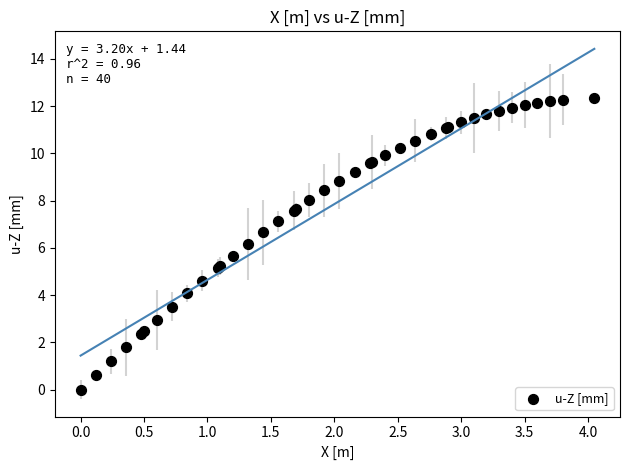

What Y value in the scatter plot is closest to 6?

6.2